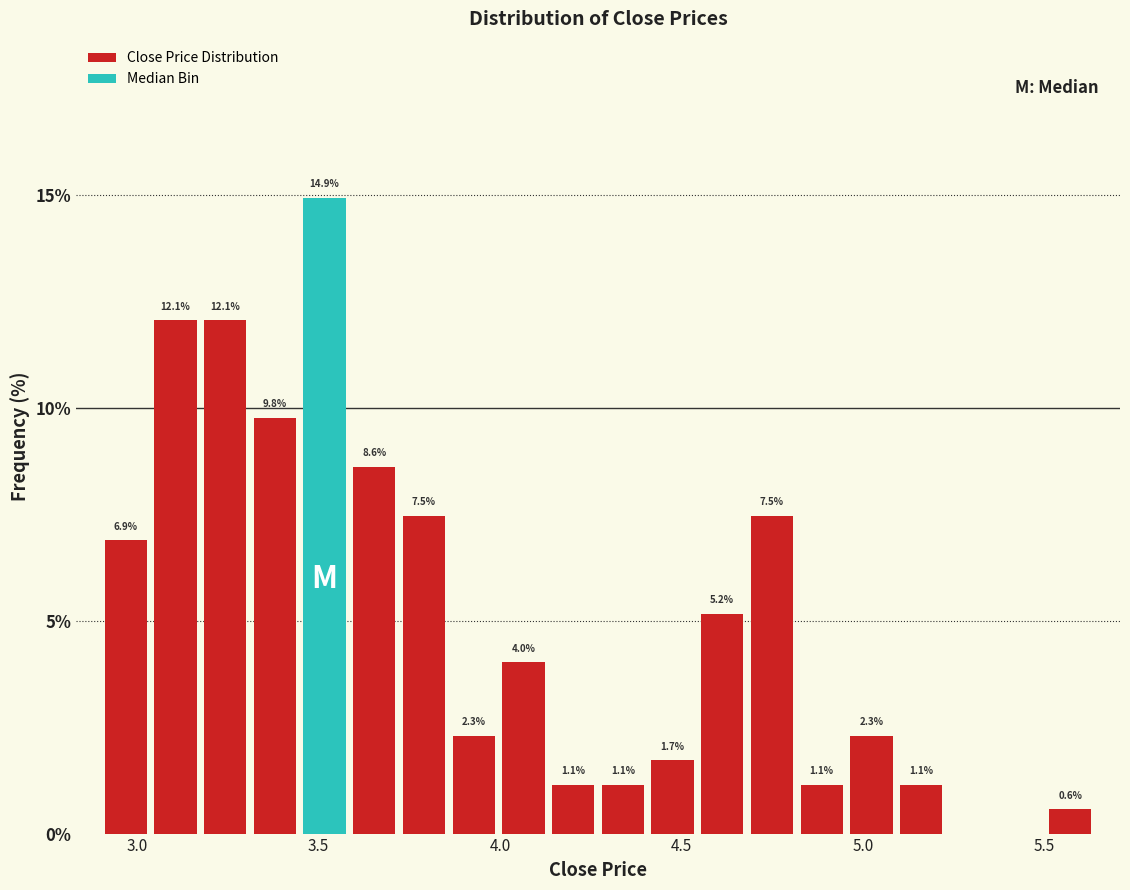

Around what value on the x-axis is the tallest bar? Give the approximate position of its centre, as read against the axis.

3.50